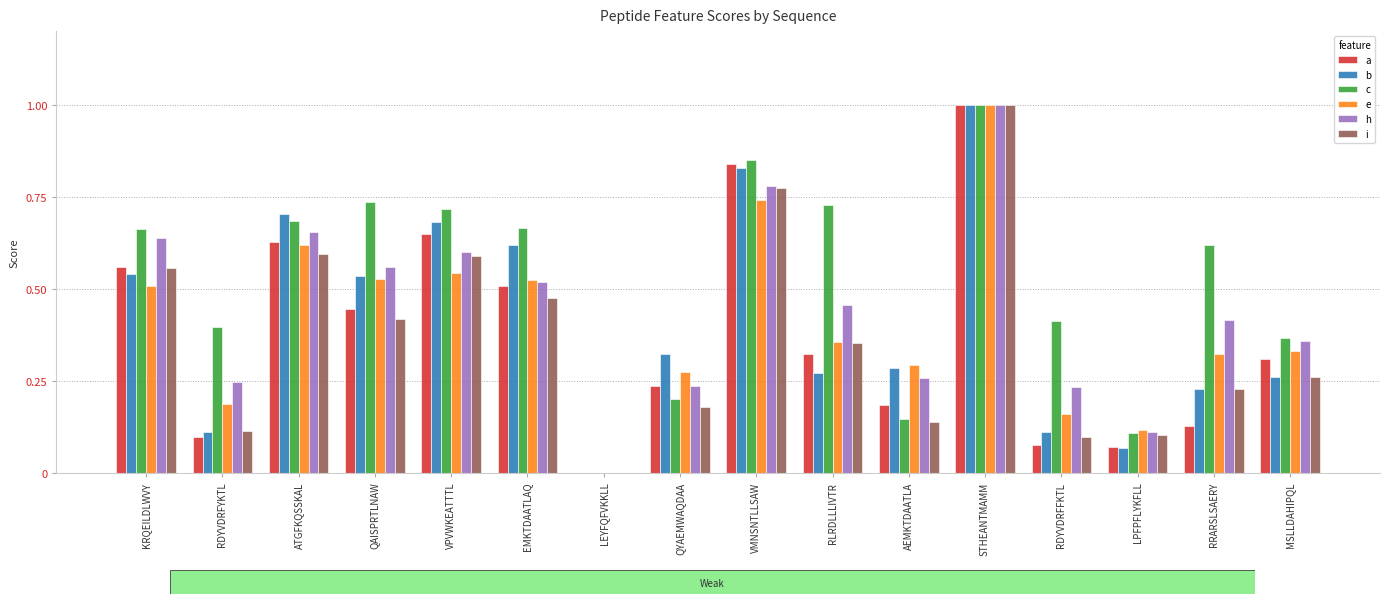

What is the sum of all h values?

7.1